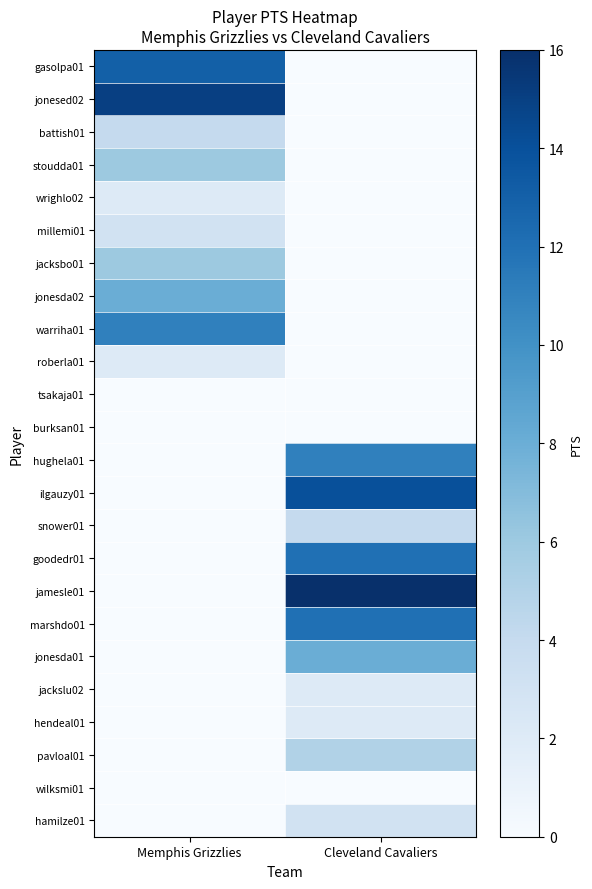

What is the greatest value displayed?

16